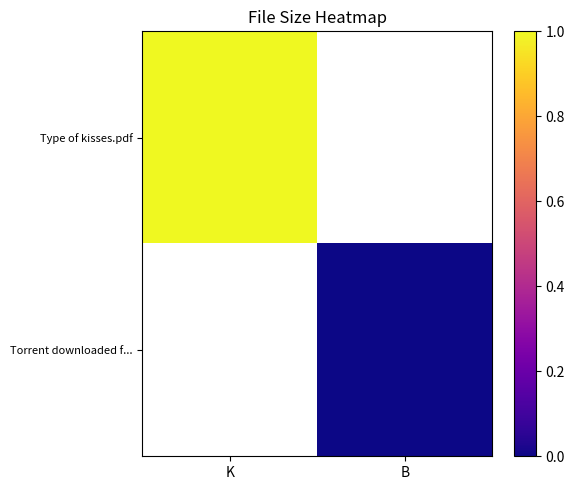

List the series in order of their peak value, highest first.

Type of kisses.pdf, Torrent downloaded f...